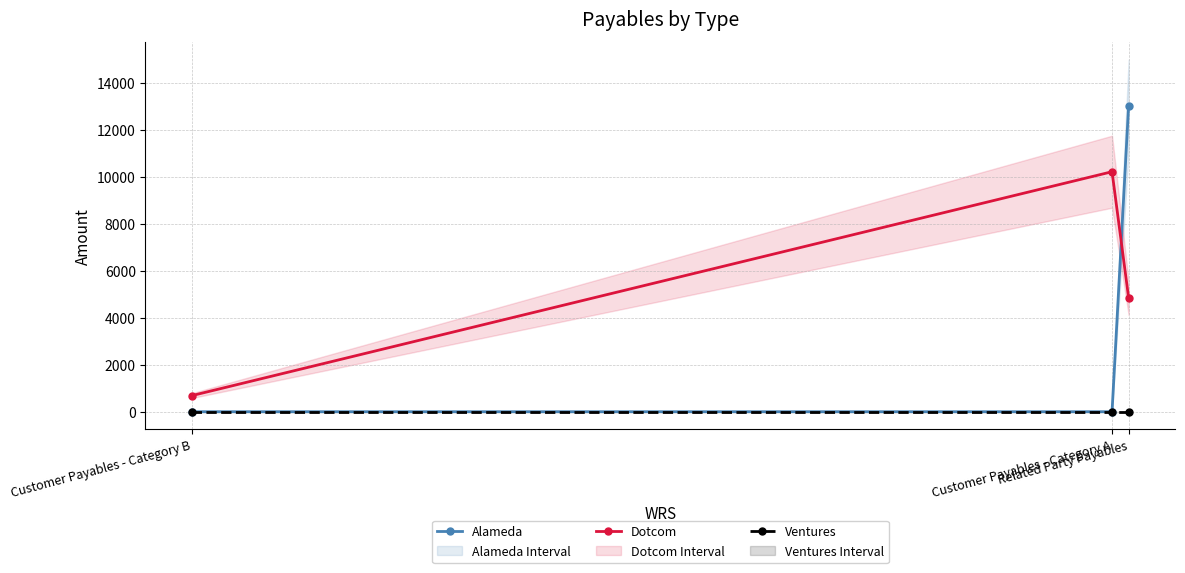

What is the greatest value displayed?

13043